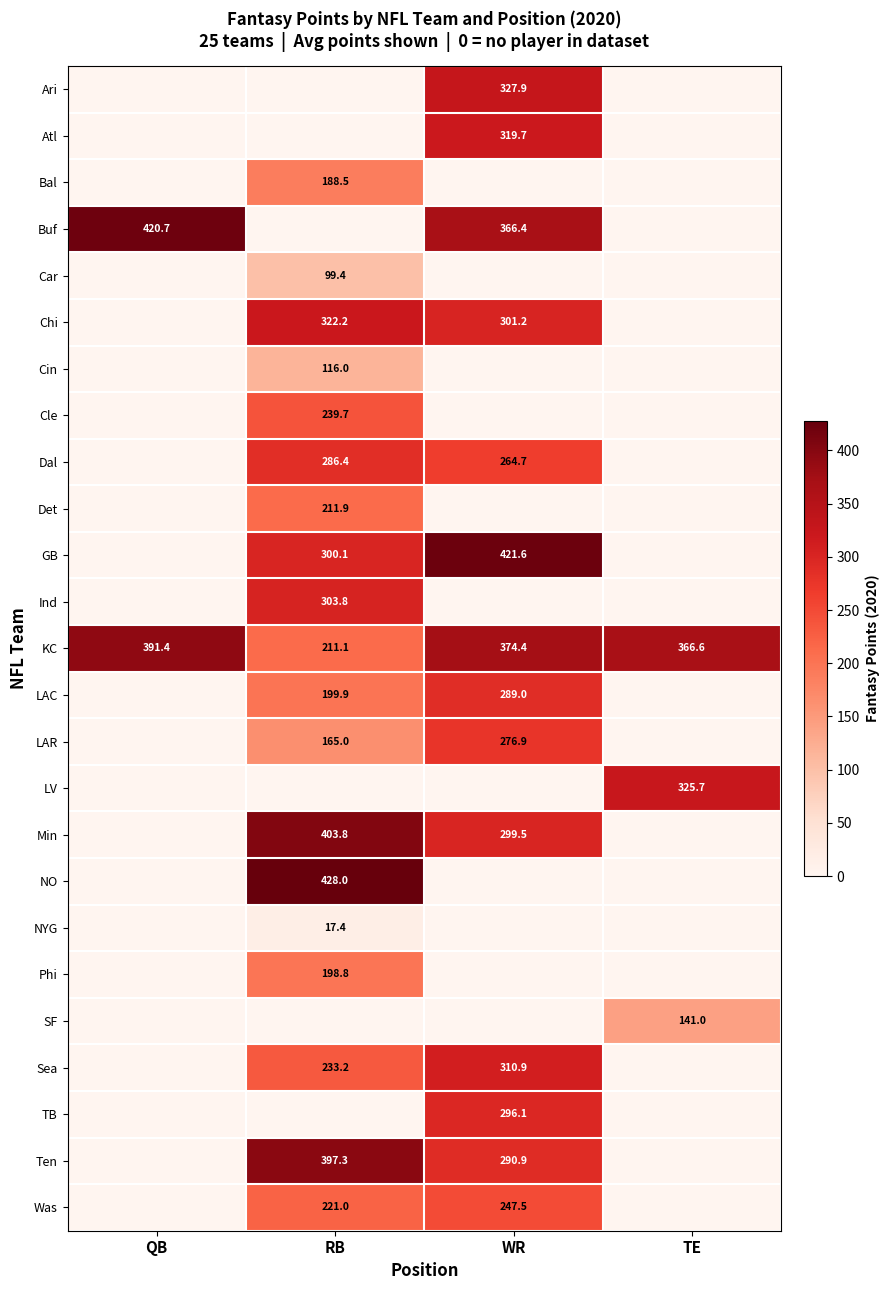

At which label is KC closest to 301?

TE